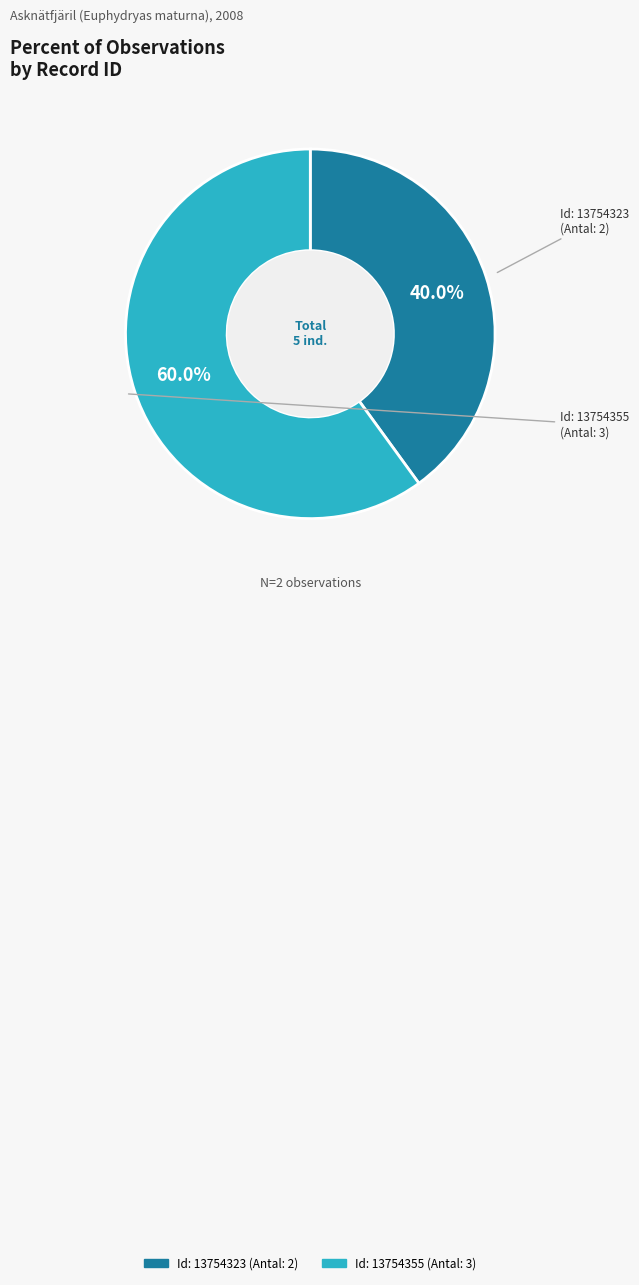

To the nearest percent, what is the average slice percentage?

50%